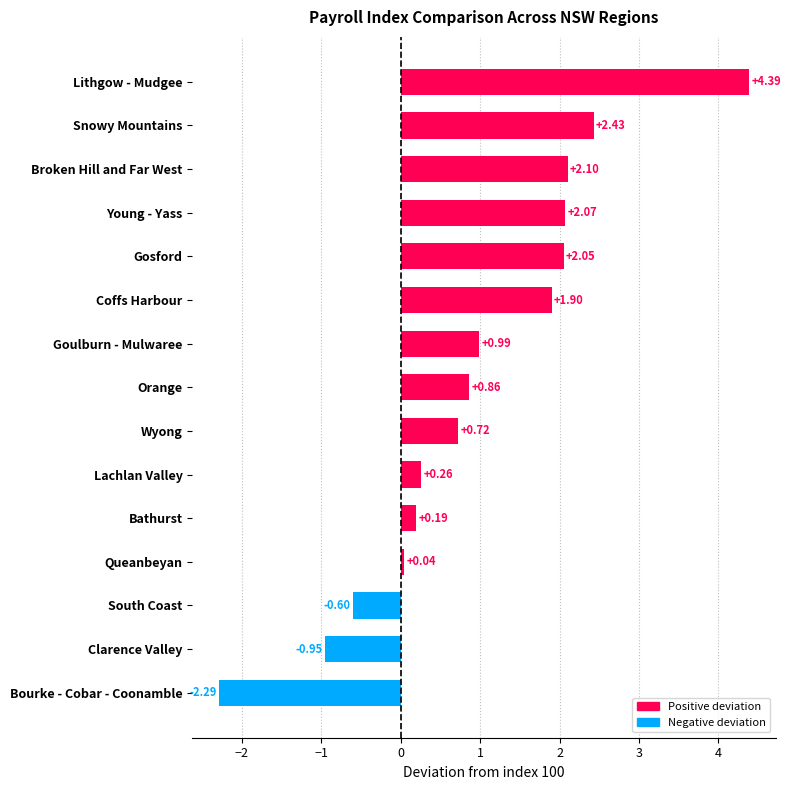

Rank the categories by value from highest to lowest.

Lithgow - Mudgee, Snowy Mountains, Broken Hill and Far West, Young - Yass, Gosford, Coffs Harbour, Goulburn - Mulwaree, Orange, Wyong, Lachlan Valley, Bathurst, Queanbeyan, South Coast, Clarence Valley, Bourke - Cobar - Coonamble